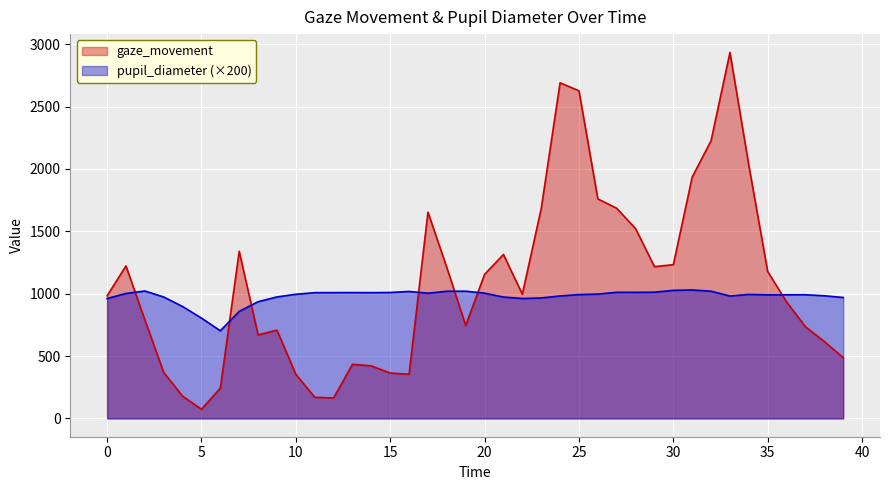

At which category is the sum across all series the highest?

33